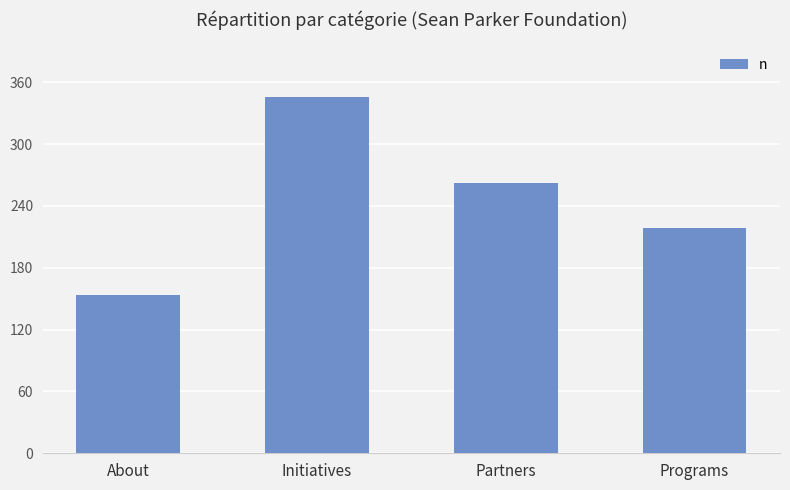

Reading left to right, transcribe all the data shown in this chart.

About=154	Initiatives=346	Partners=262	Programs=219